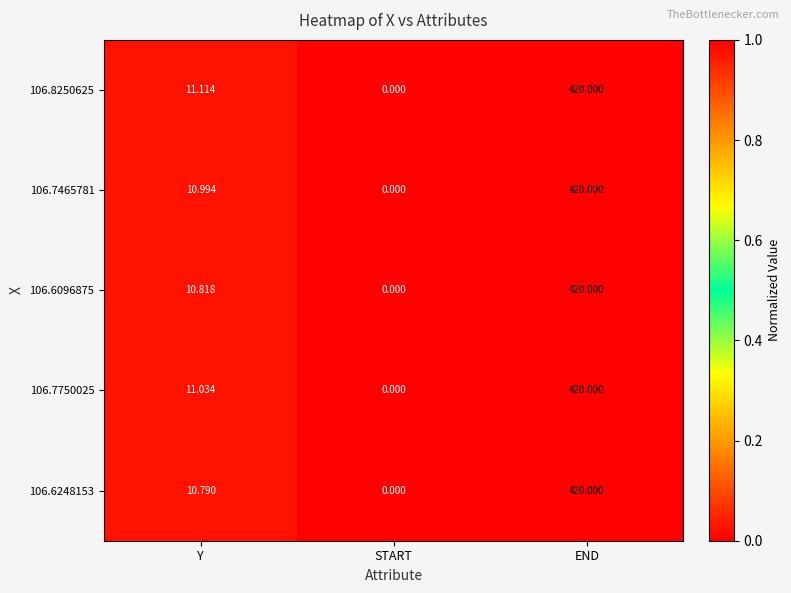

Rank the categories by 106.7465781 value from lowest to highest.

START, Y, END